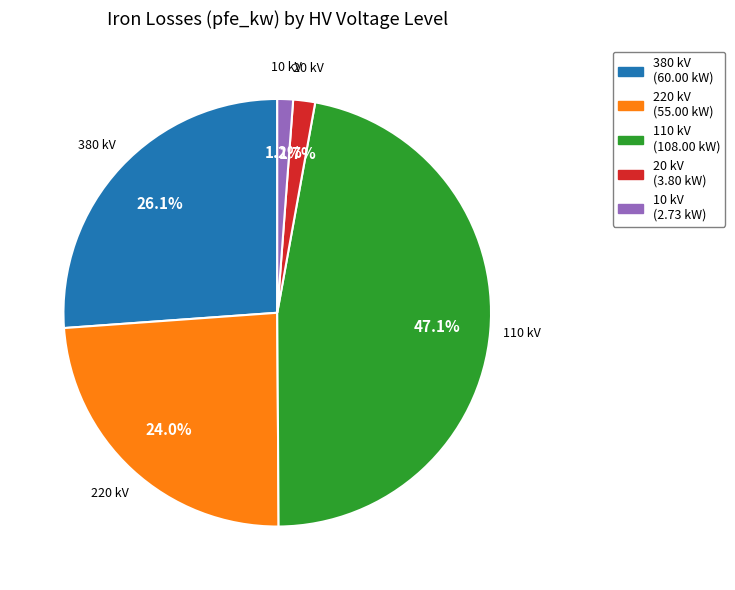

Between 20 kV (3.80 kW) and 220 kV (55.00 kW), which is larger?

220 kV (55.00 kW)